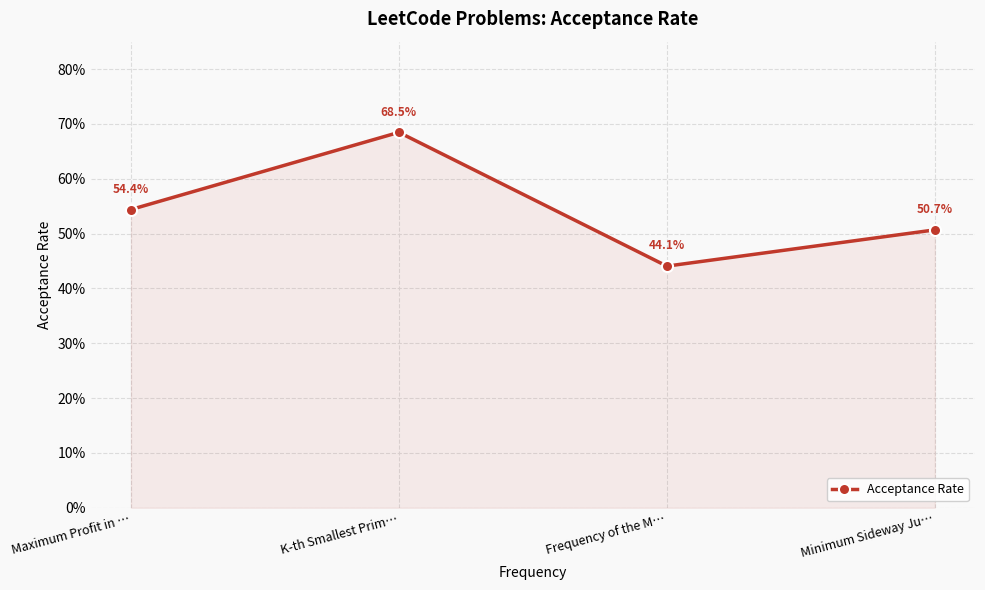

Rank the categories by value from highest to lowest.

K-th Smallest Prim…, Maximum Profit in …, Minimum Sideway Ju…, Frequency of the M…